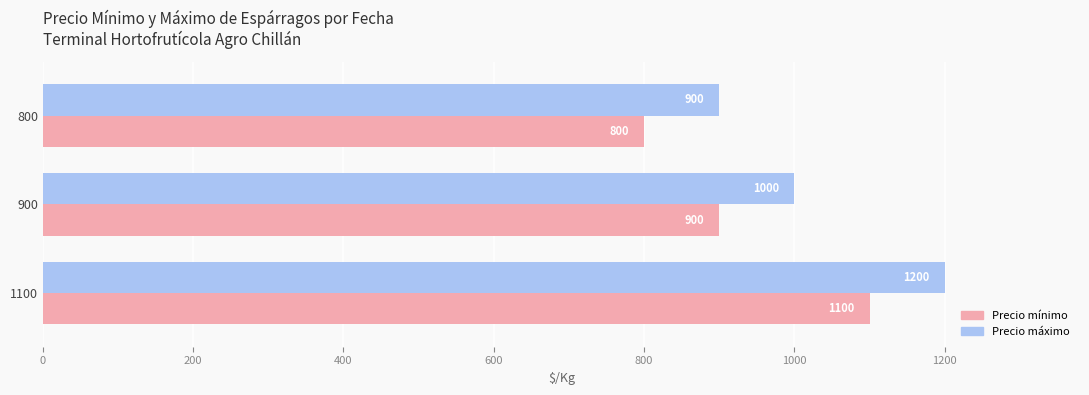

What is the difference between the highest and lowest values at 800?

100